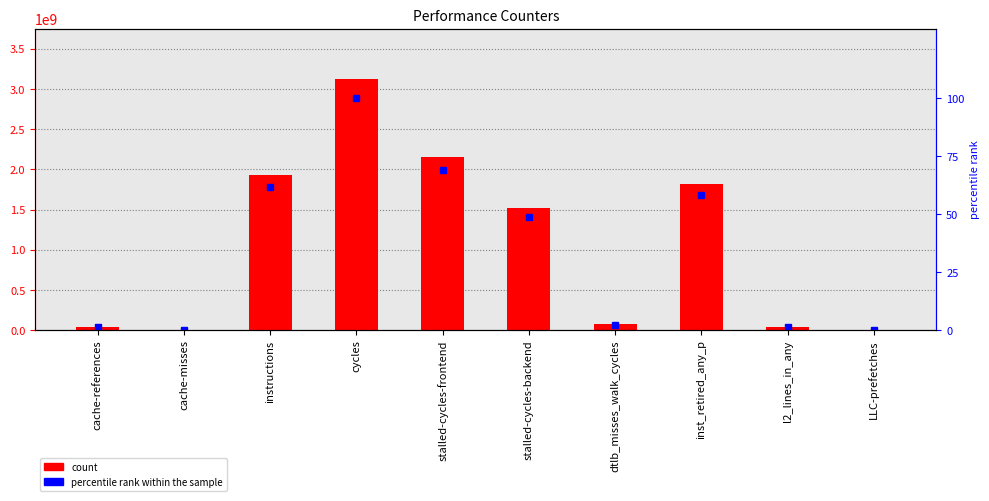

What is the minimum value for count?

1727470.0